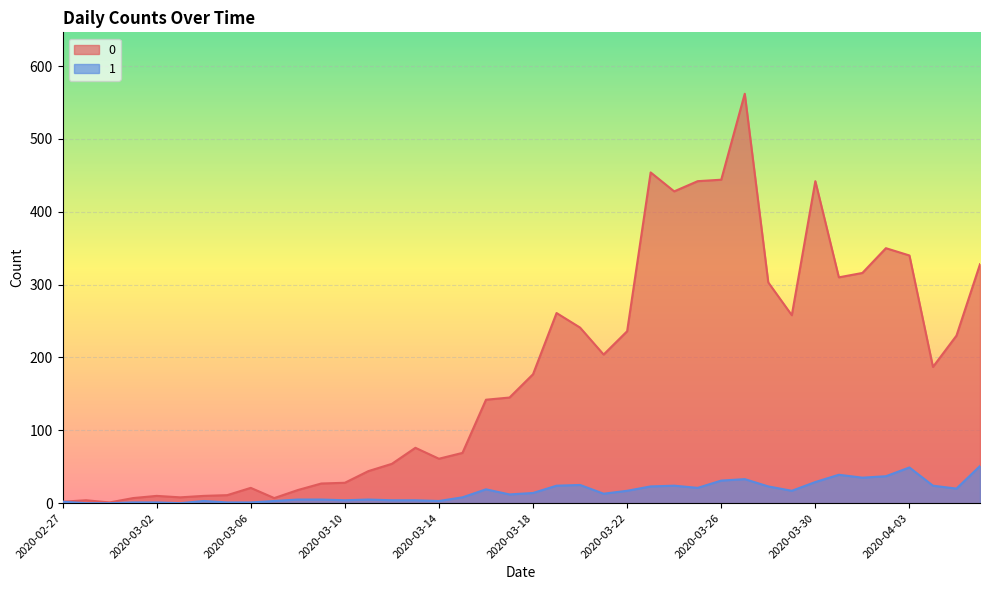

At which label is 0 closest to 281?

2020-03-19